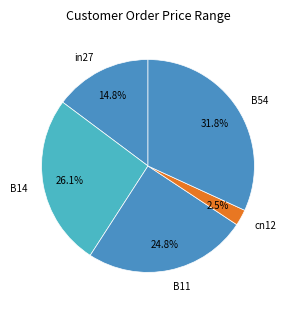

The cn12 slice represents 10% of the pie. True or false?

False